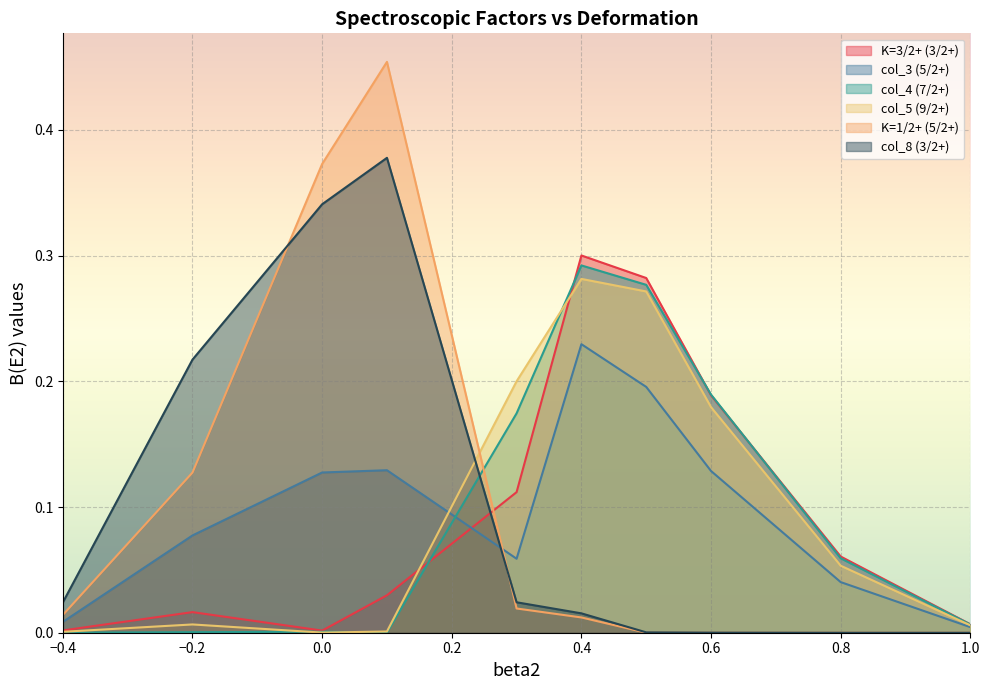

Rank the series by their maximum value, from lowest to highest.

col_3 (5/2+), col_5 (9/2+), col_4 (7/2+), K=3/2+ (3/2+), col_8 (3/2+), K=1/2+ (5/2+)